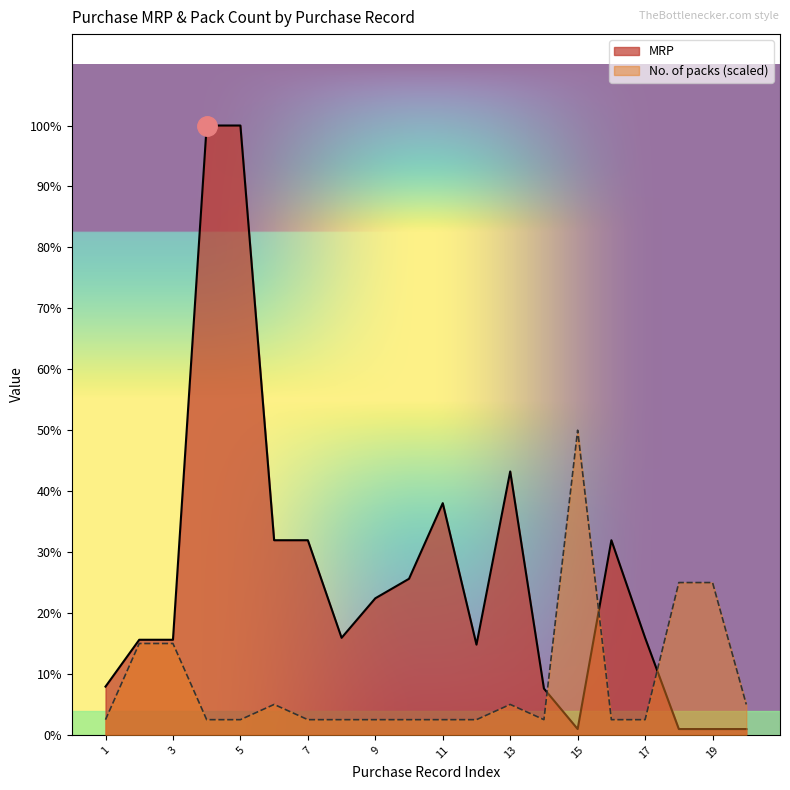

What is the total value across all series at 6?

461.4